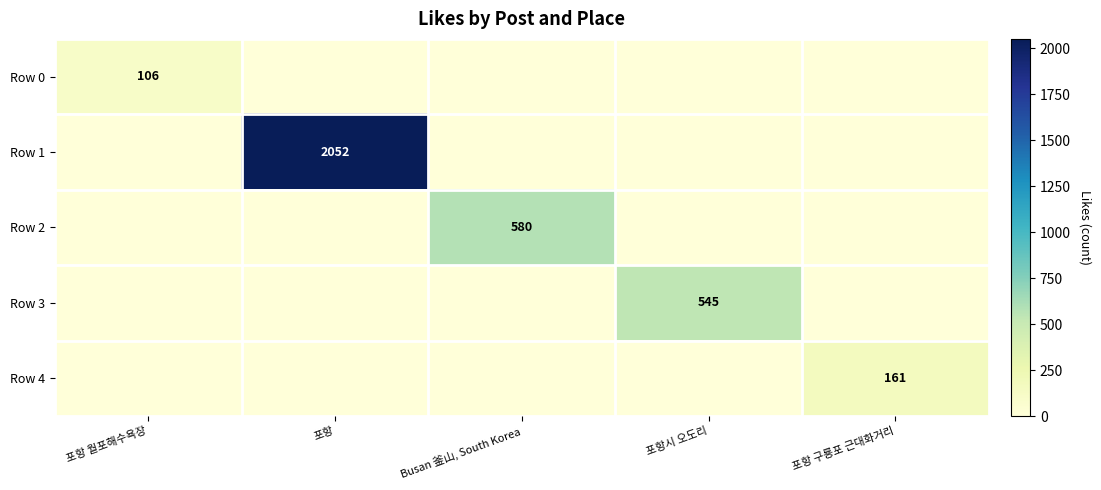

True or false: Row 3 has a value of 882 at 포항시 오도리.

False